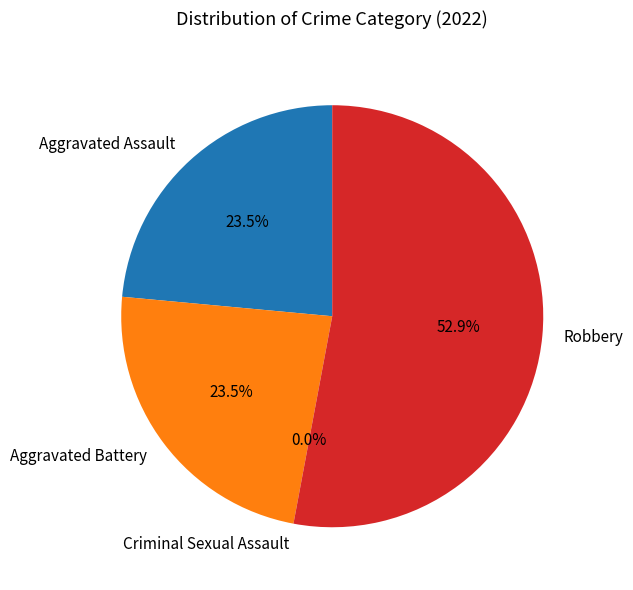

Combined, what portion of the pie is Robbery and Aggravated Battery?

76.5%